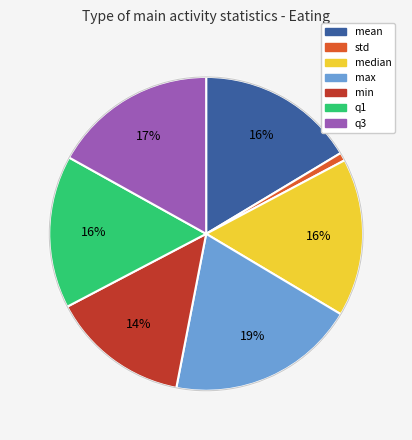

What percentage is the q3 slice, to the nearest percent?

17%